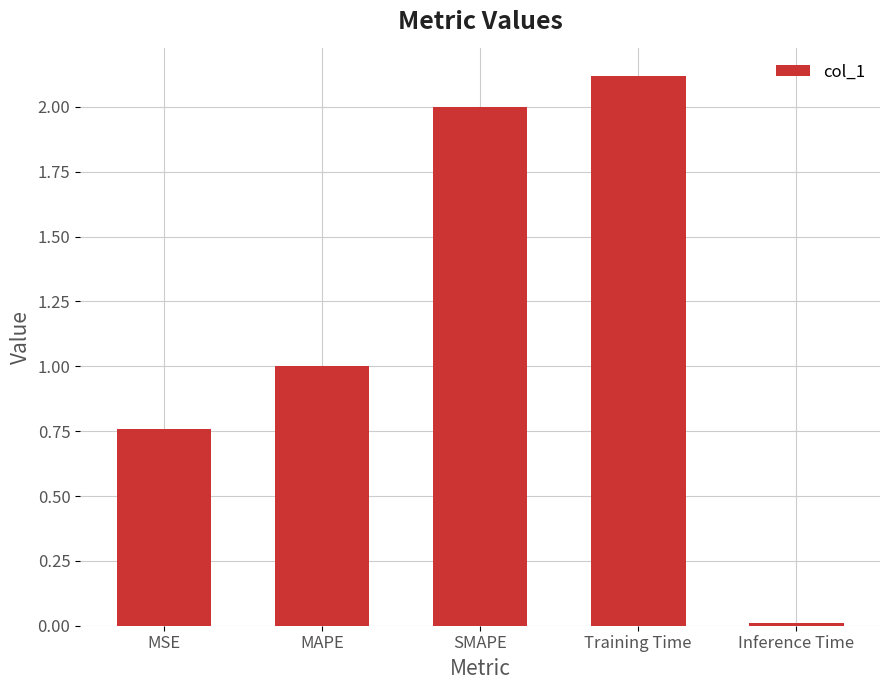

Count the number of categories in the chart.

5